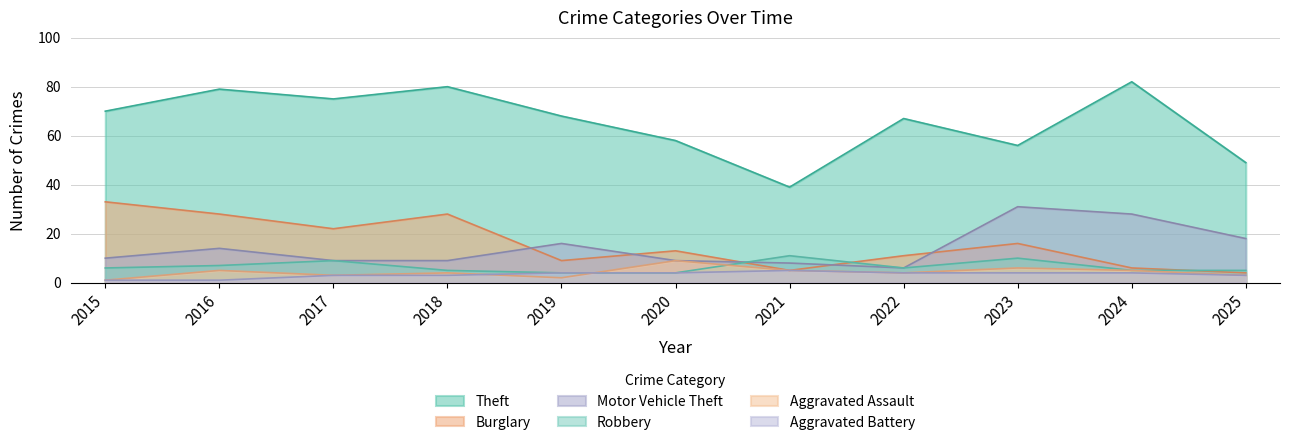

Rank the categories by Theft value from lowest to highest.

2021, 2025, 2023, 2020, 2022, 2019, 2015, 2017, 2016, 2018, 2024